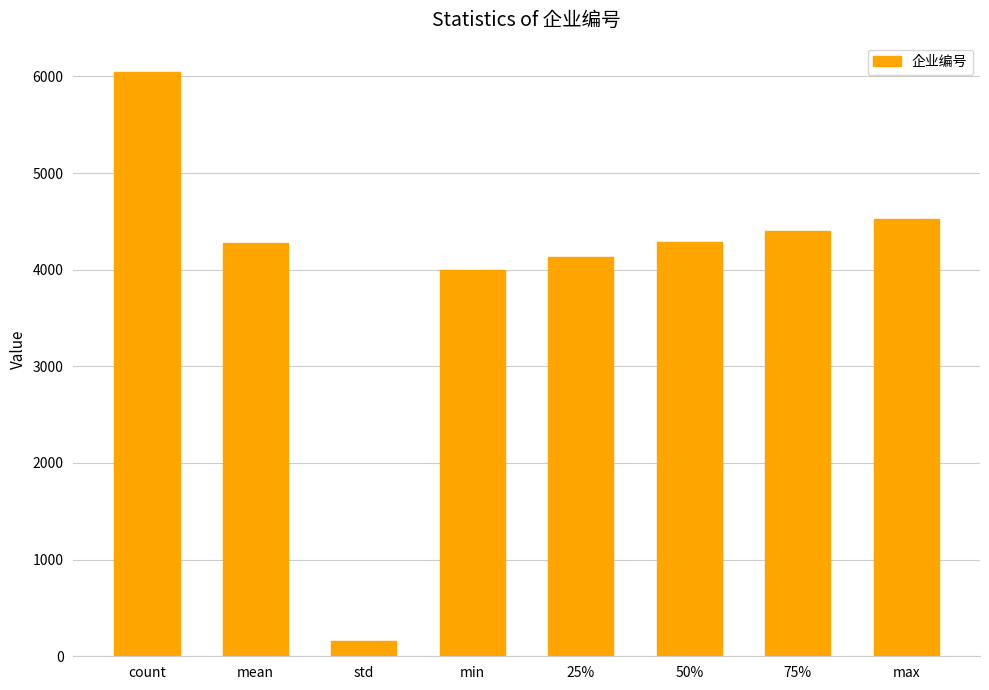

What is the value of the 6th bar from the left?

4286.0